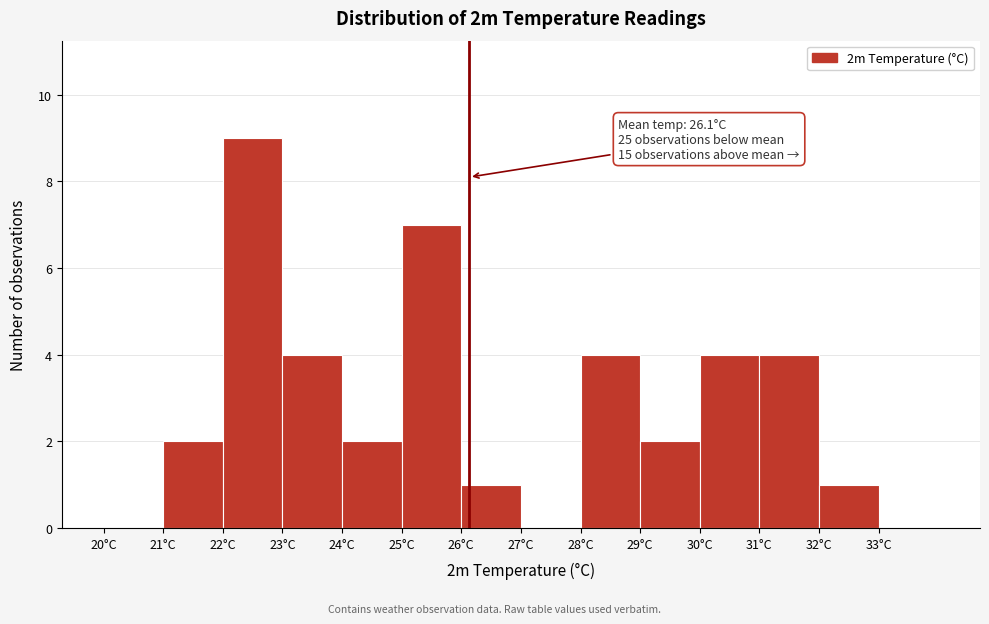

Which range on the x-axis has the tallest bar?

22 to 23